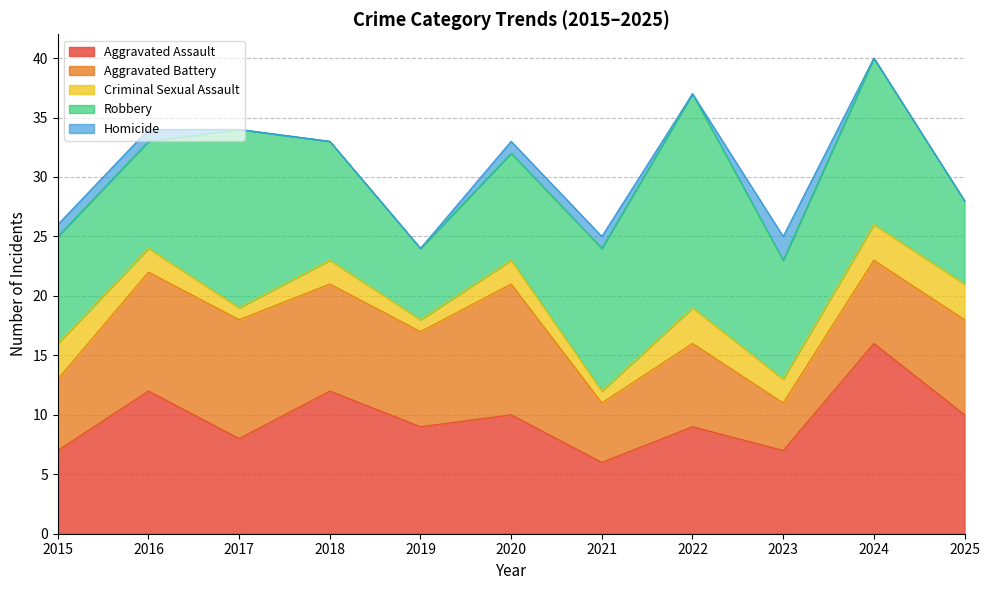

Is it true that Aggravated Assault equals 9 at 2019?

True